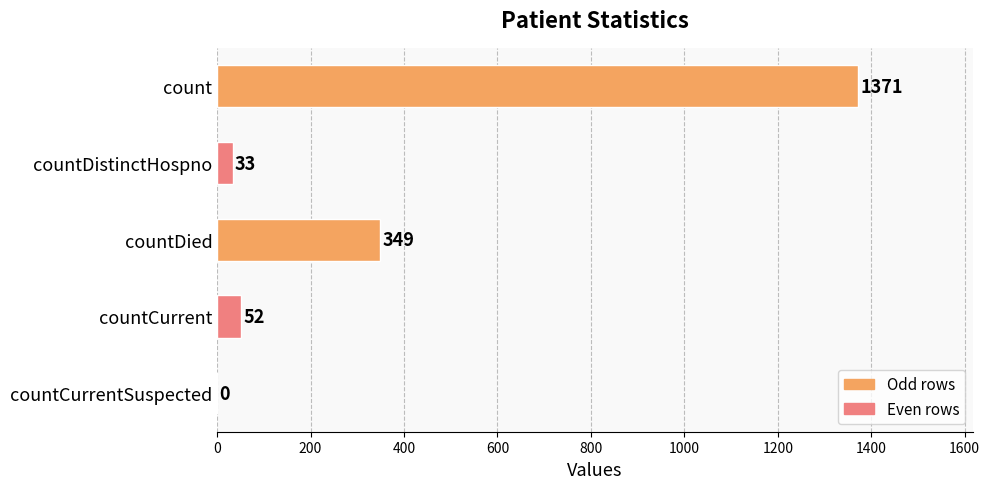

How many categories are shown in the chart?

5